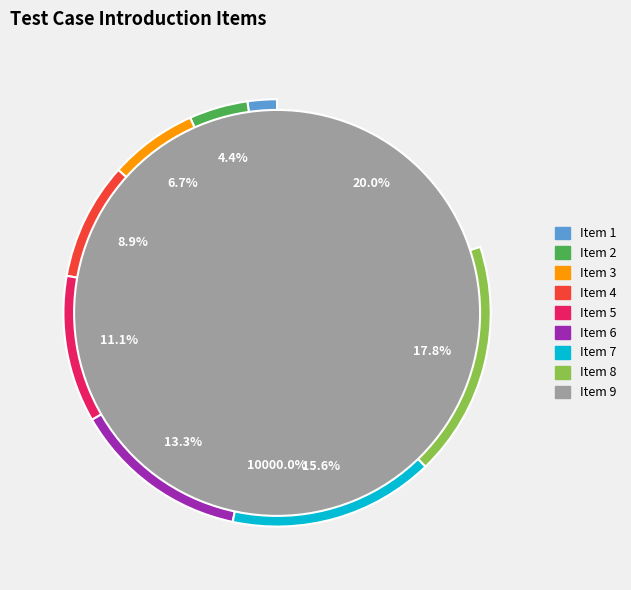

Which slice is the largest?

9